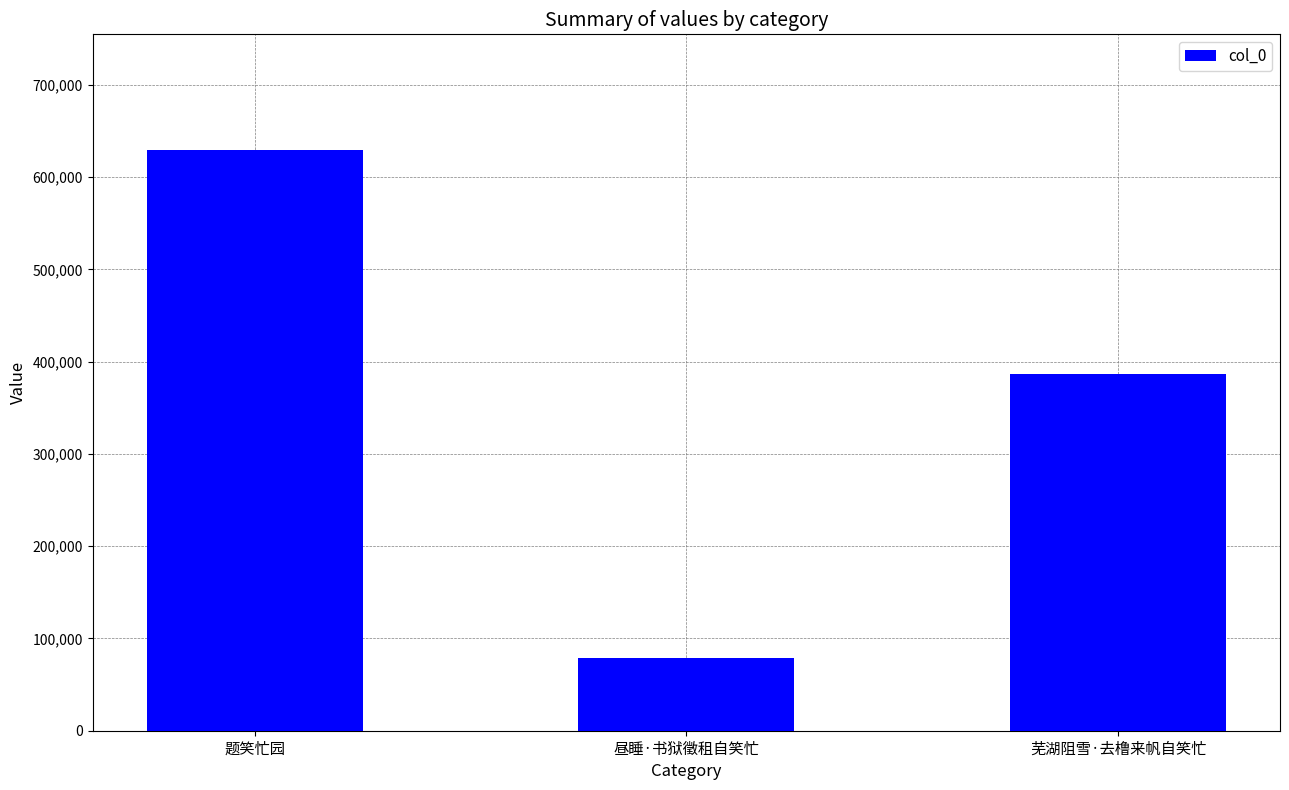

Is it true that the value at 芜湖阻雪·去橹来帆自笑忙 is 386572?

True